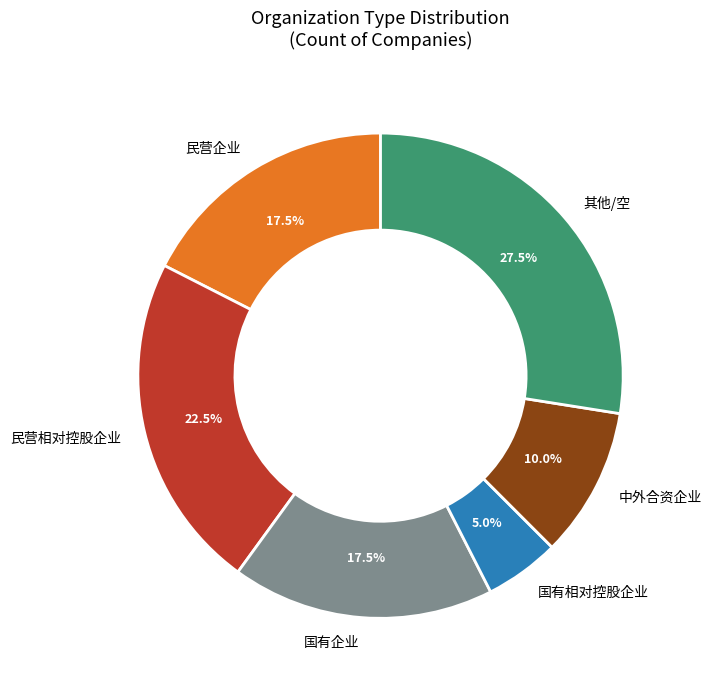

The 国有相对控股企业 slice represents 1% of the pie. True or false?

False